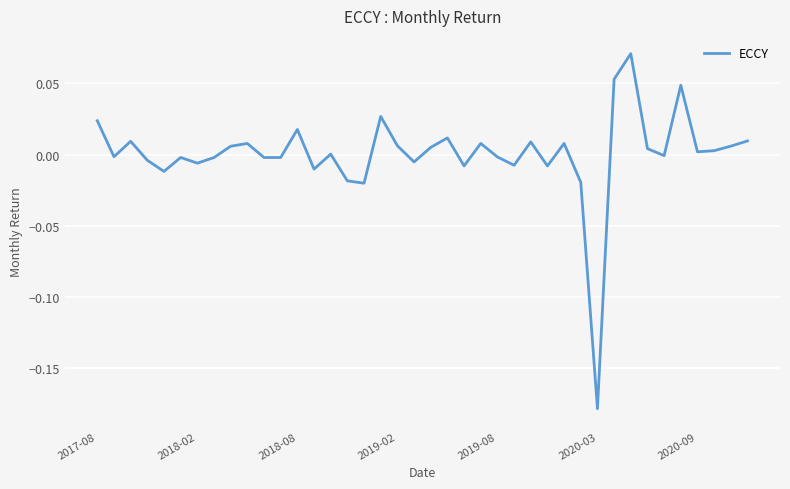

What is the difference between the second highest and second lowest values?

0.1